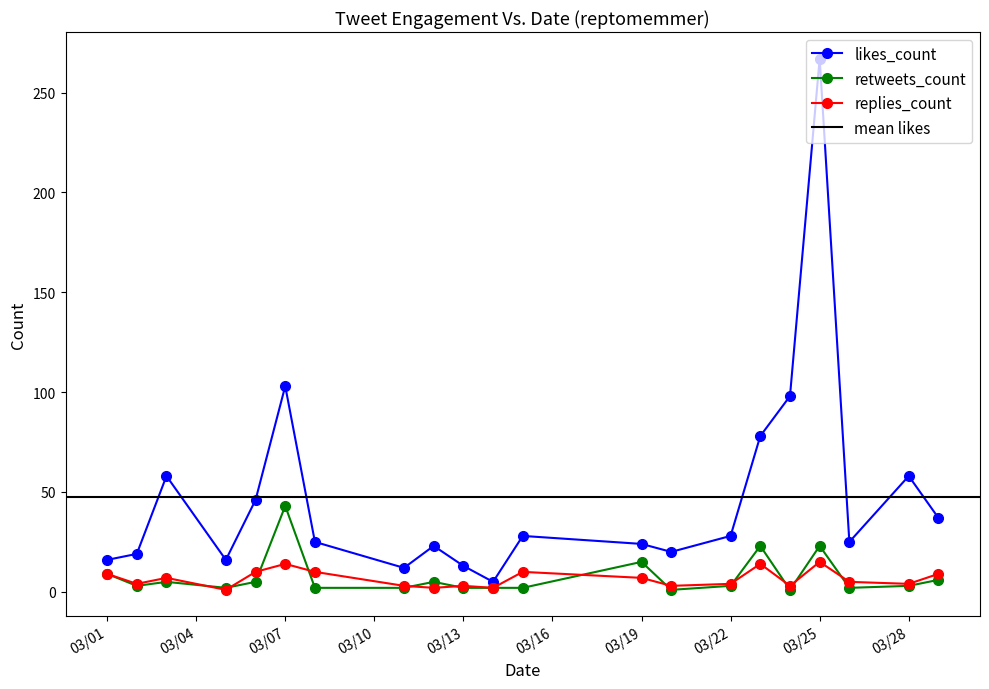

What is the difference between the second highest and minimum values in the likes_count series?

98